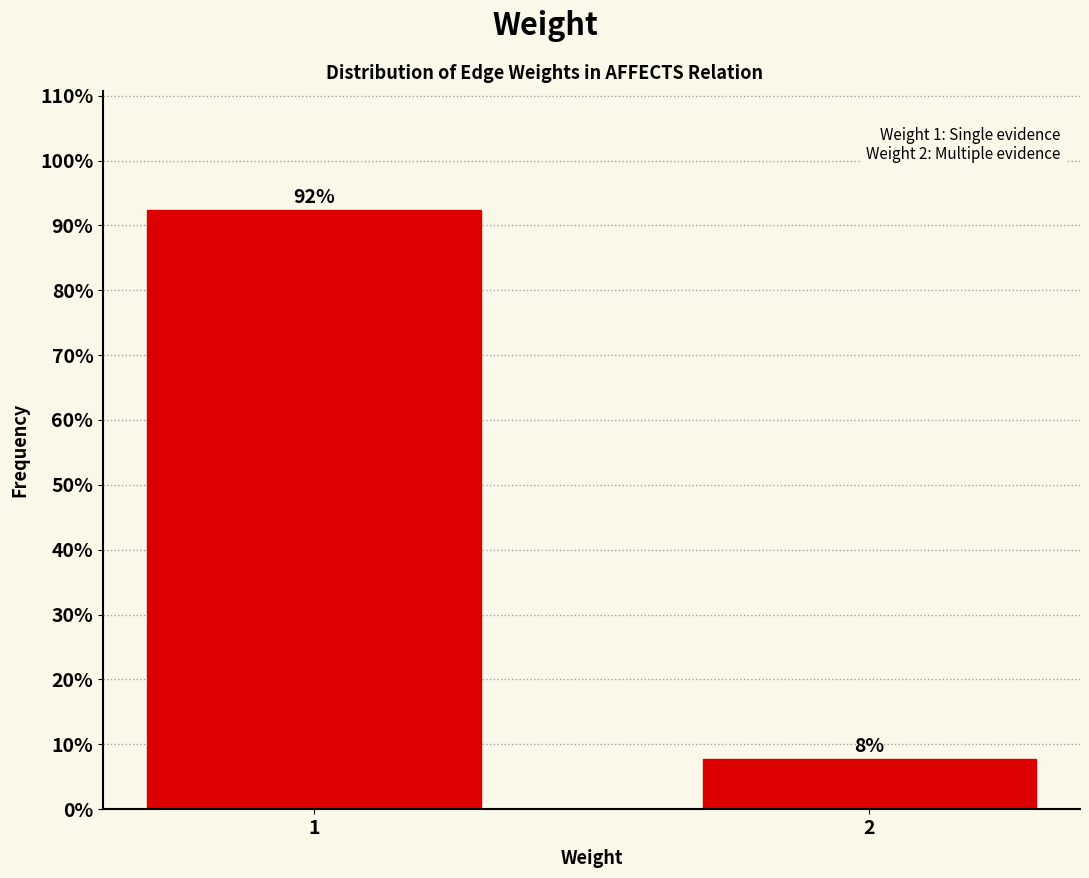

The chart shows a value of 32.3 at 1. True or false?

False